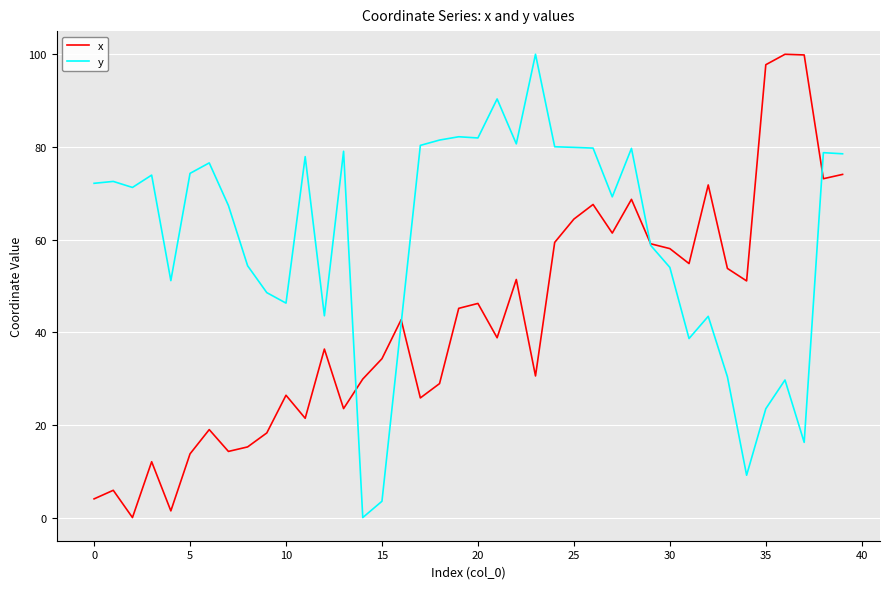

Which series has the largest total across all categories?

y